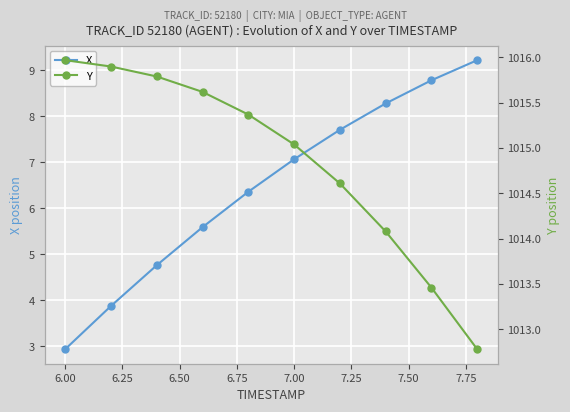

True or false: X has more than 2 points higher than both neighbors.

False